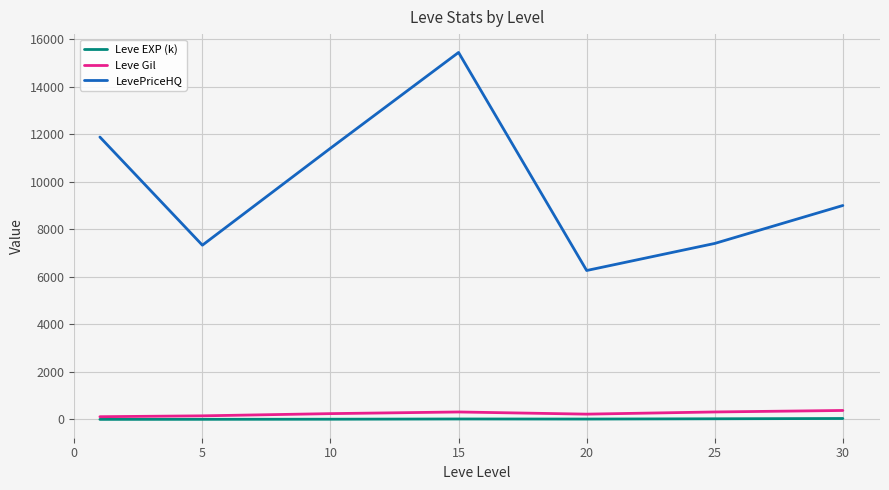

True or false: LevePriceHQ and Leve Gil cross at least once.

False